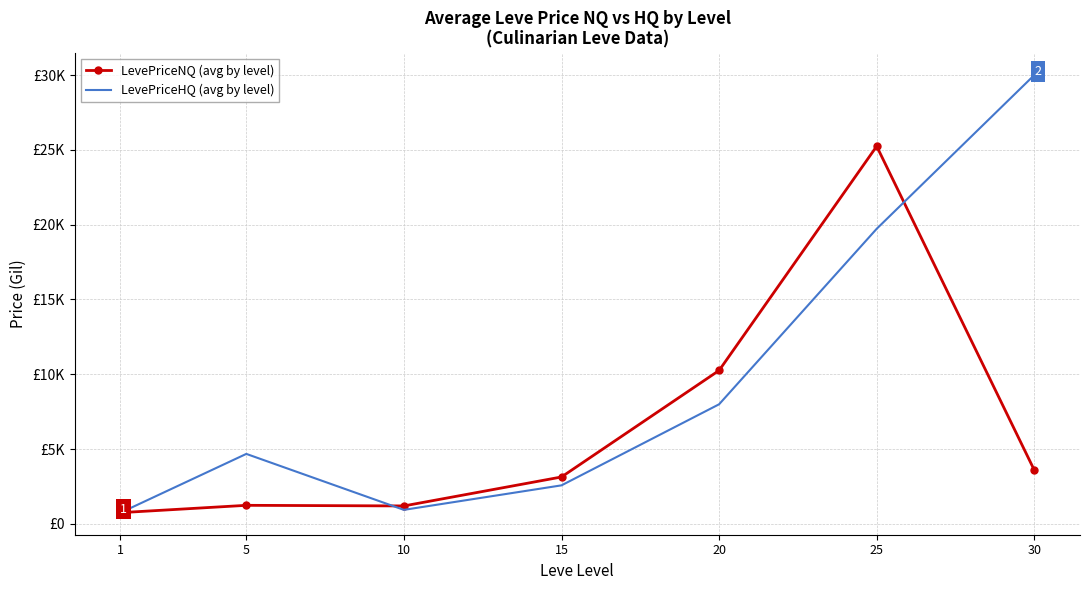

List the series in order of their peak value, highest first.

LevePriceHQ (avg by level), LevePriceNQ (avg by level)